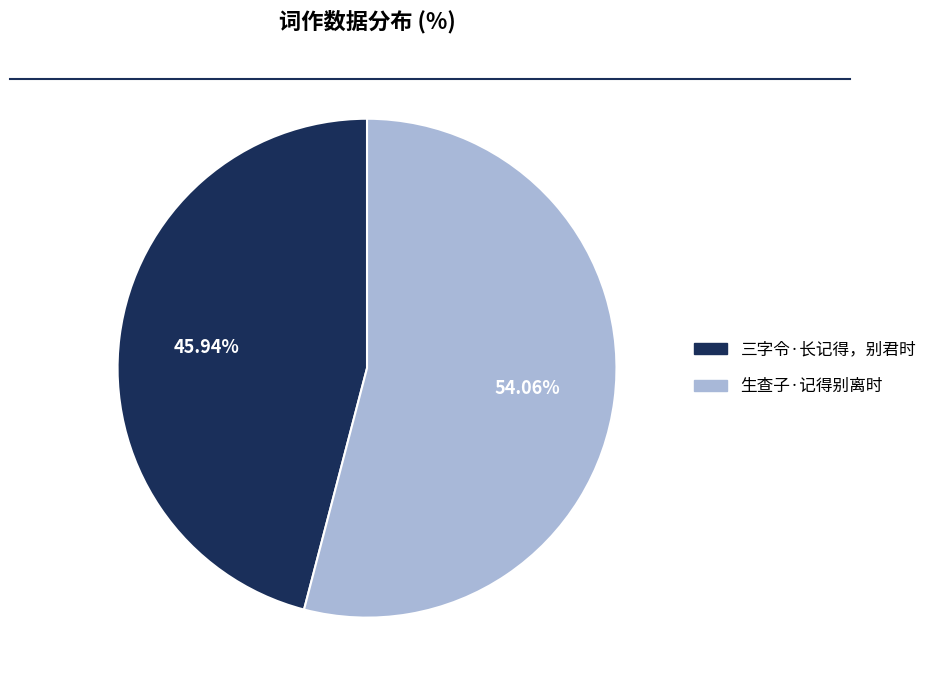

What is the smallest slice in the pie chart?

三字令·长记得，别君时